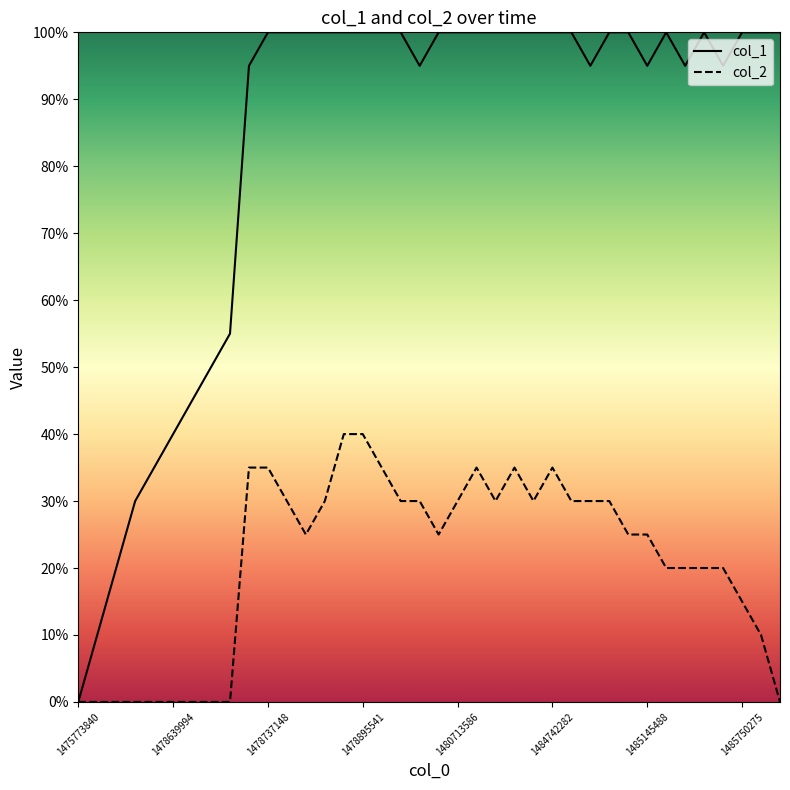

True or false: col_2 and col_1 intersect in this chart.

False